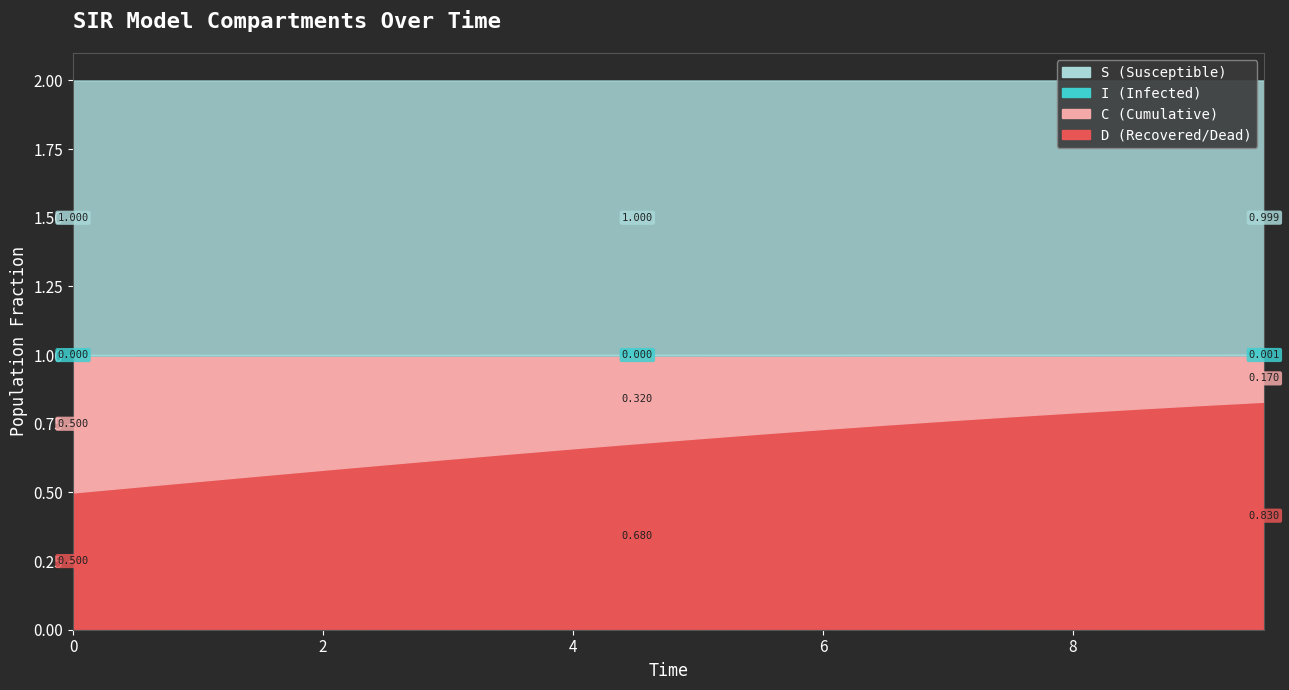

True or false: C has more than 0 interior local peaks.

False